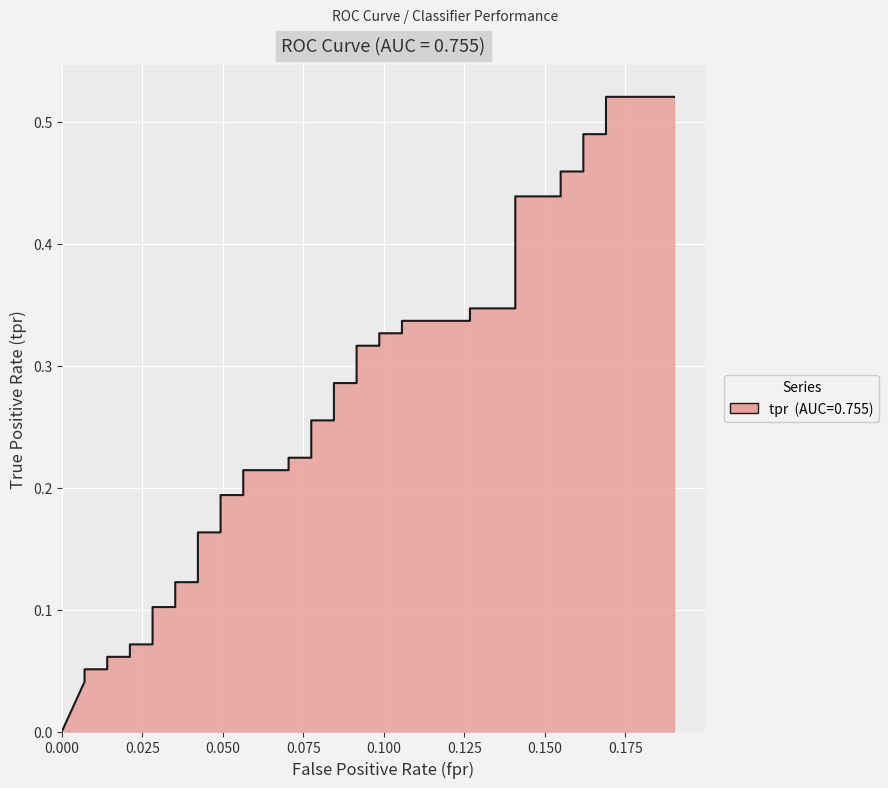

Reading left to right, extract all data points from this chart.

0.0	0.0	0.1	0.1	0.1	0.1	0.1	0.1	0.1	0.1	0.1	0.1	0.2	0.2	0.2	0.2	0.2	0.2	0.2	0.2	0.3	0.3	0.3	0.3	0.3	0.3	0.3	0.3	0.3	0.3	0.3	0.3	0.4	0.4	0.5	0.5	0.5	0.5	0.5	0.5